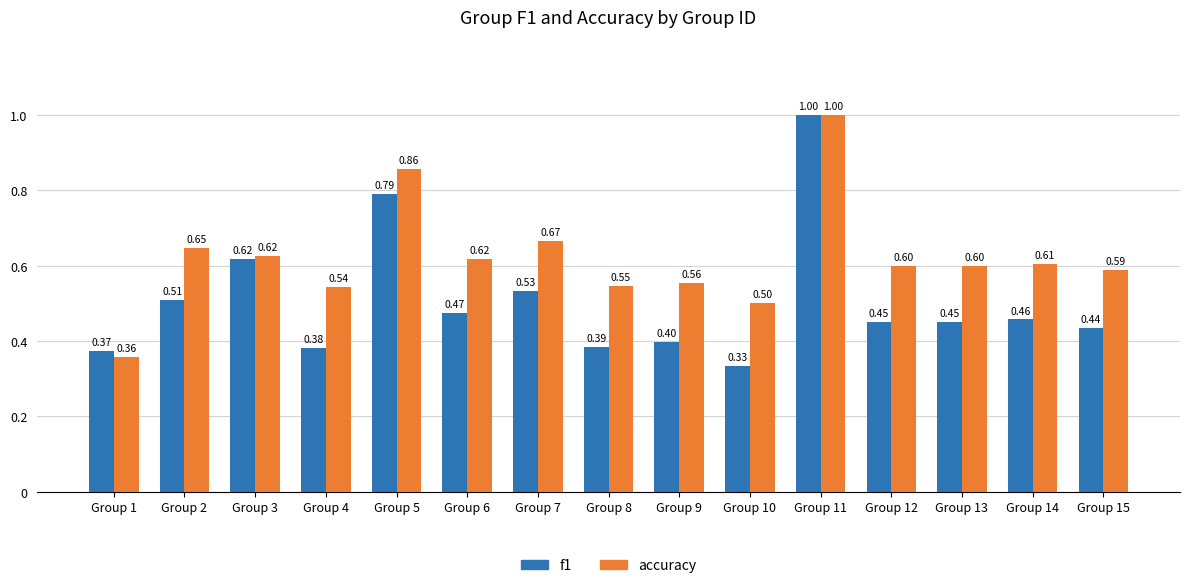

How many bars are there in total?

30